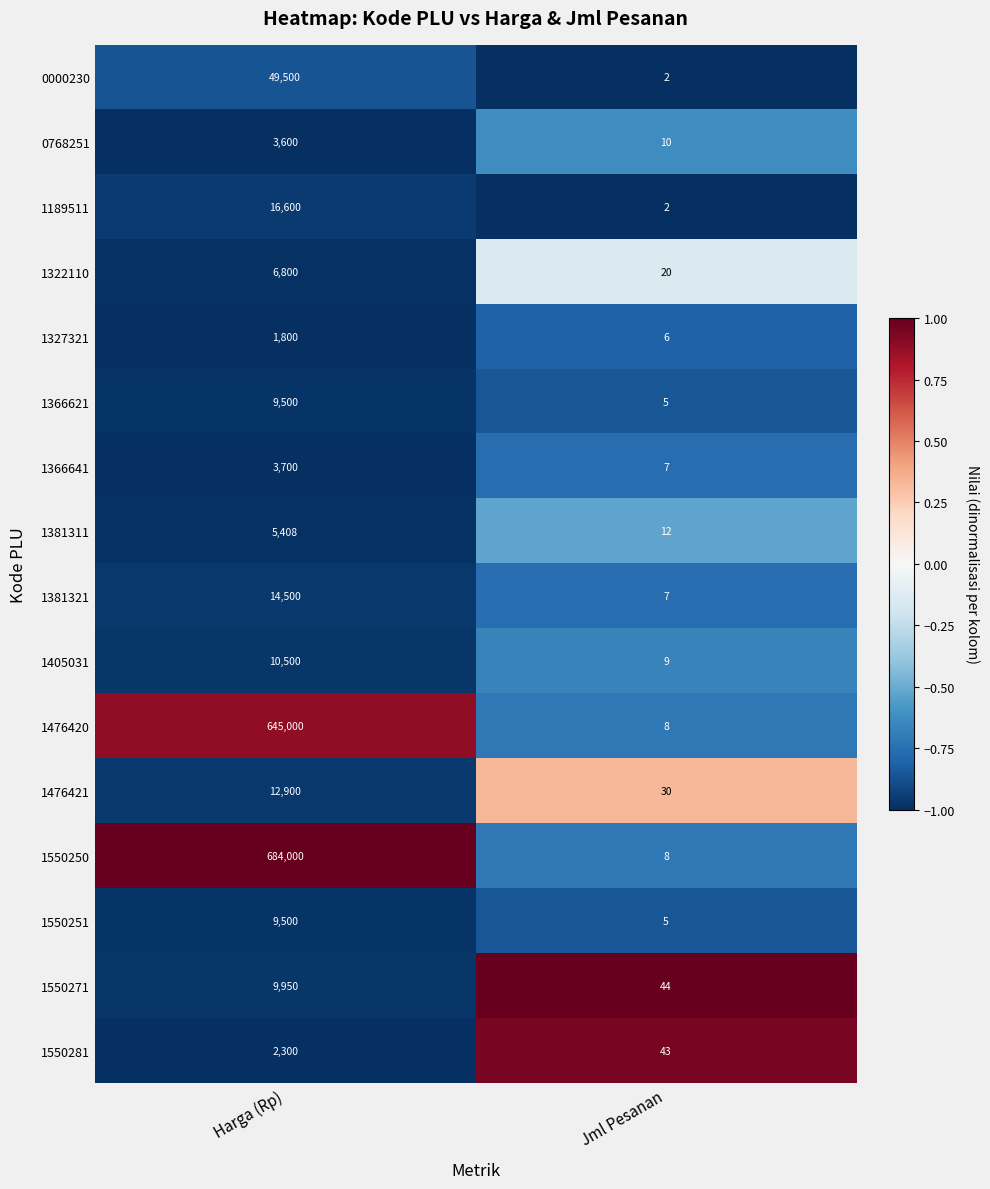

What is the sum of the 1550251 values at Jml Pesanan and Harga (Rp)?

9505